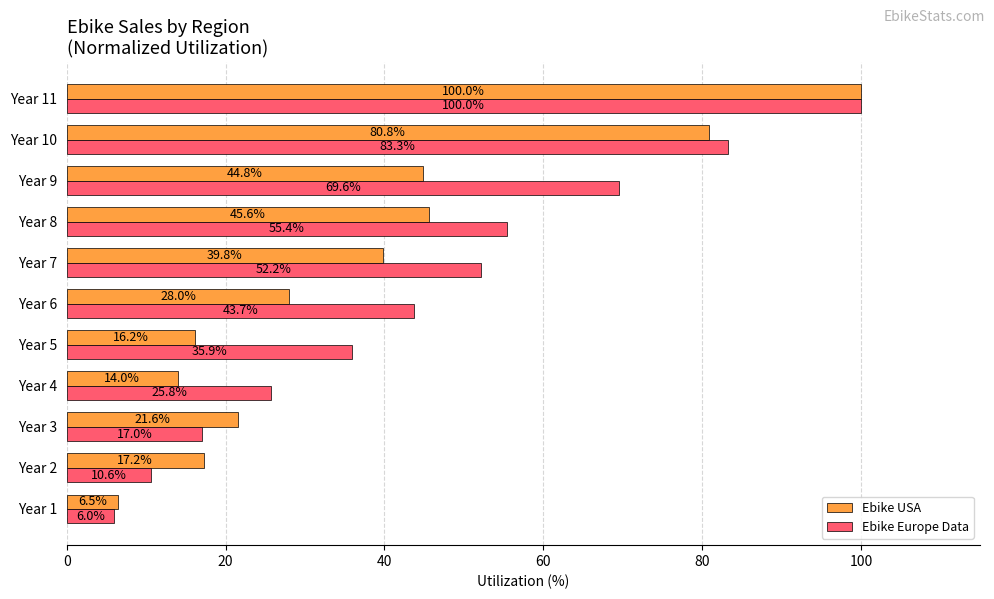

What are all the series names shown in the legend?

Ebike USA, Ebike Europe Data